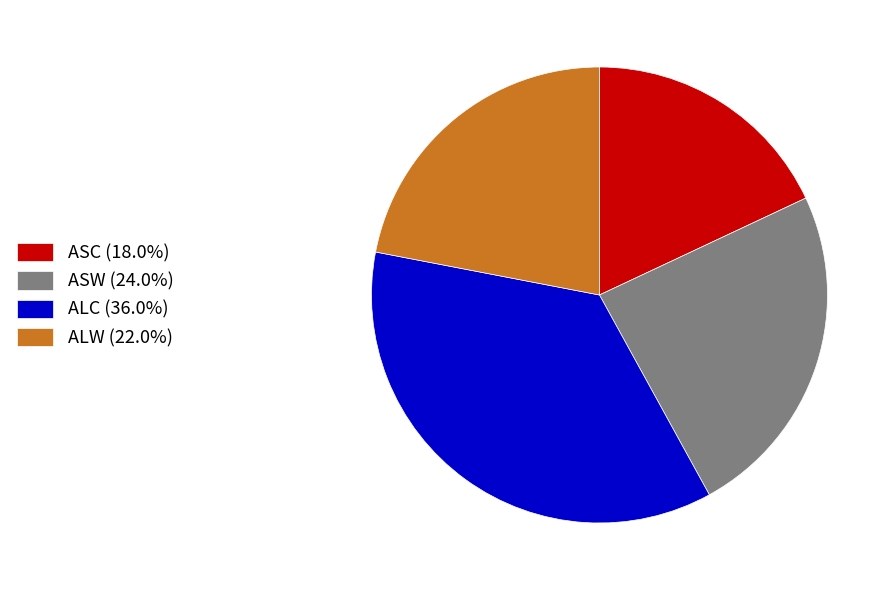

How many segments does this pie chart have?

4